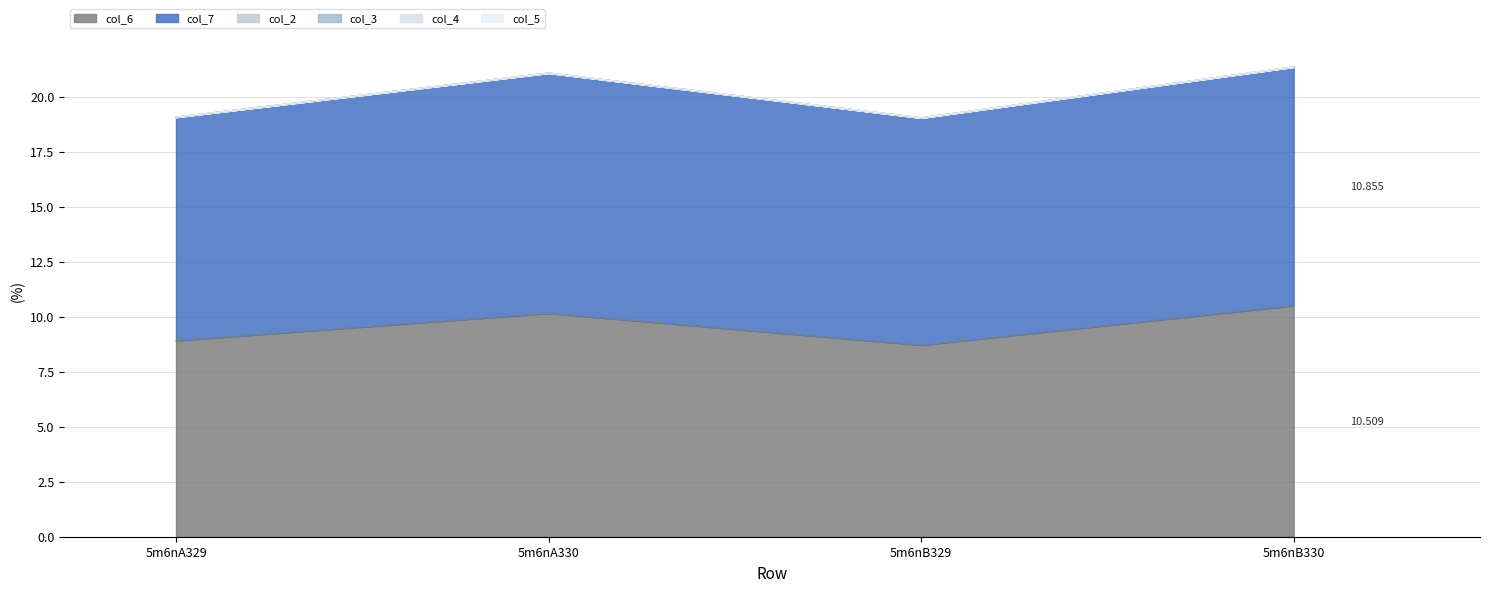

True or false: col_6 has a value of 11.7 at 5m6nA329.

False